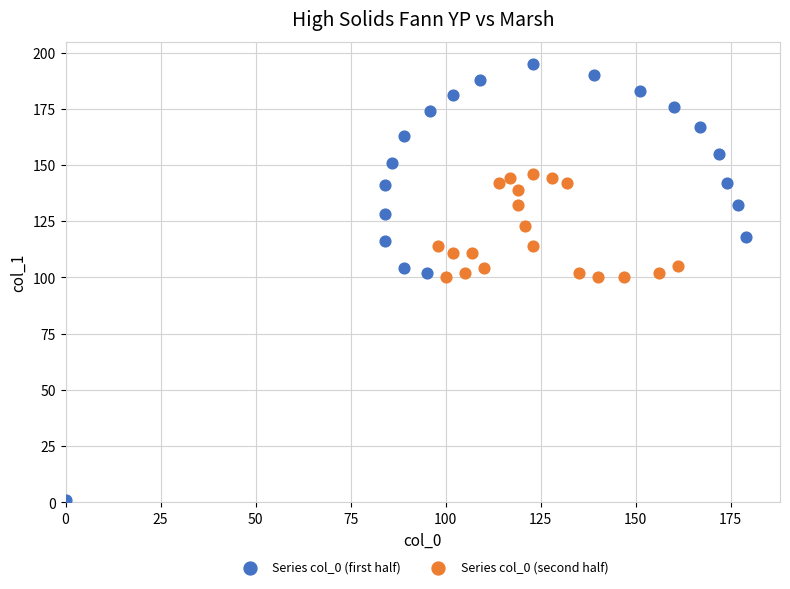

Which series has the largest Y range (max minus min)?

Series col_0 (first half)